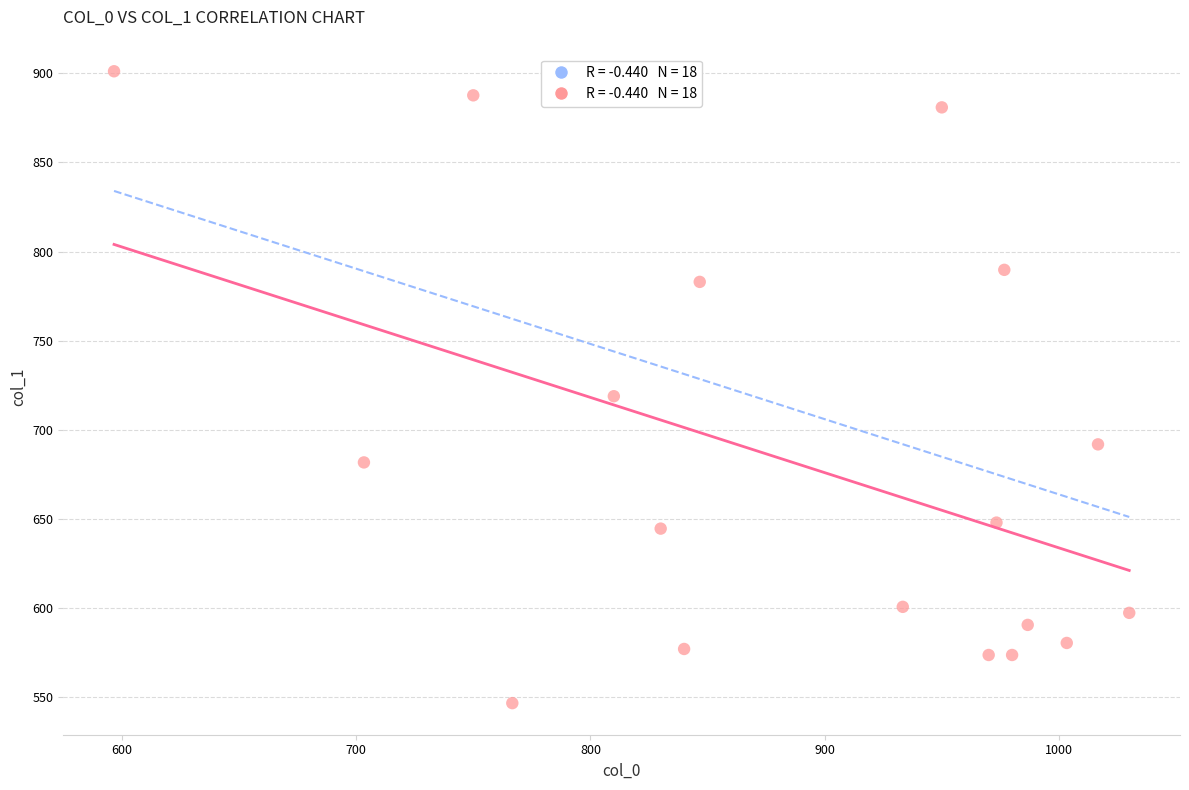

What is the range of X values (max minus min)?

433.3